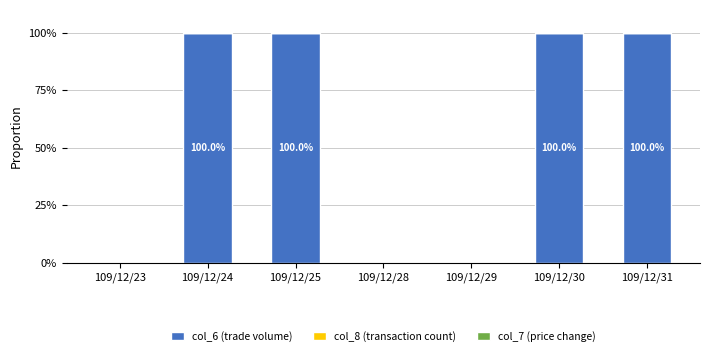

True or false: col_6 (trade volume) has a value of 100.0 at 109/12/24.

True